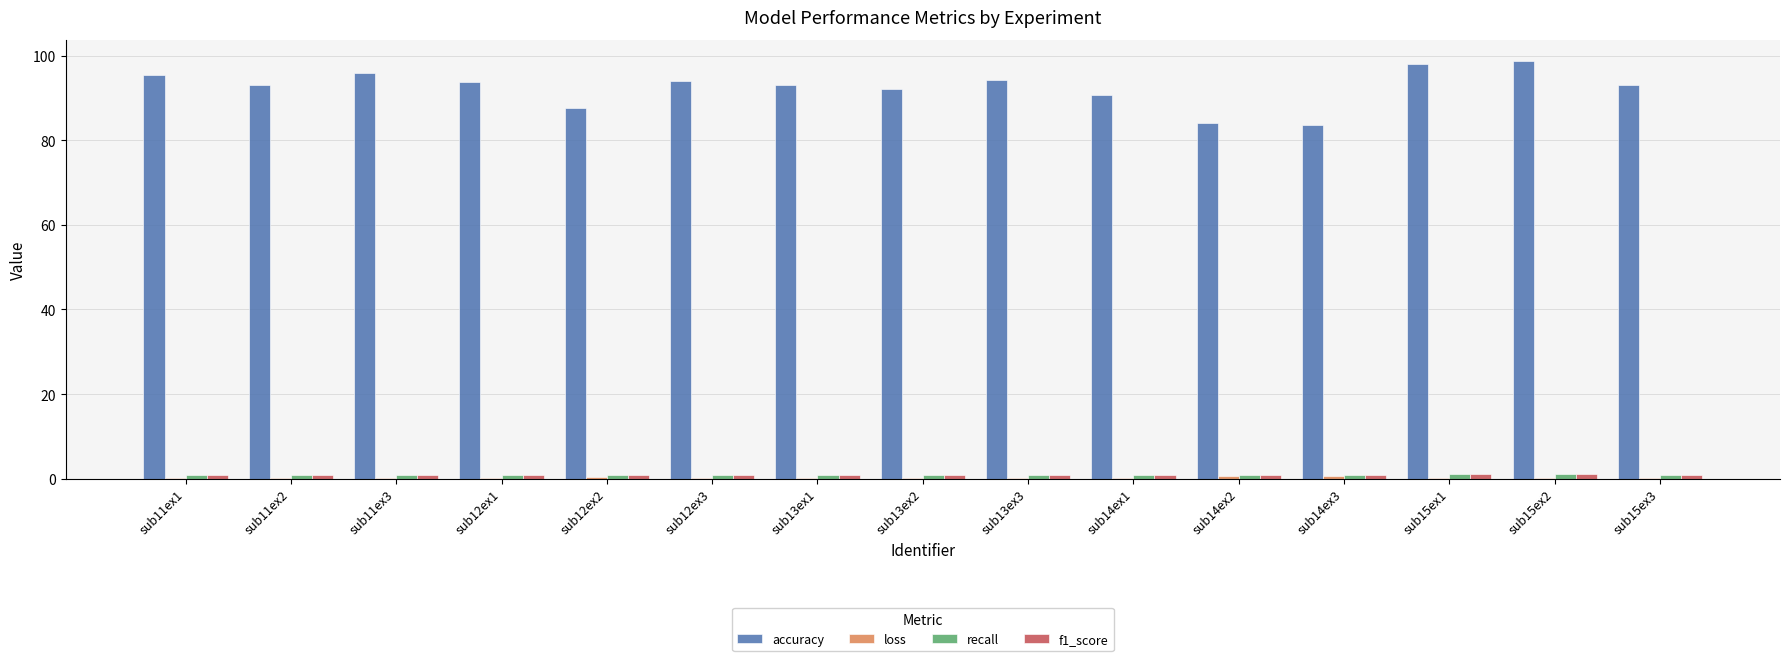

Count the number of data series in this chart.

4